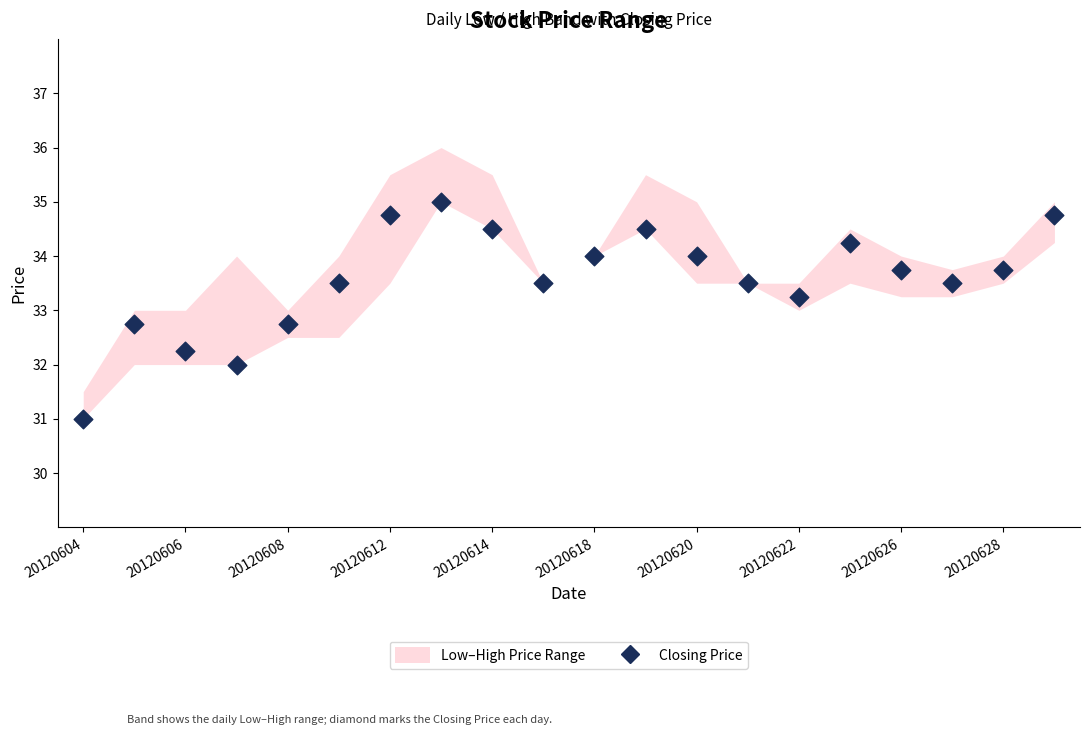

What is the range of Y values (max minus min)?

4.0